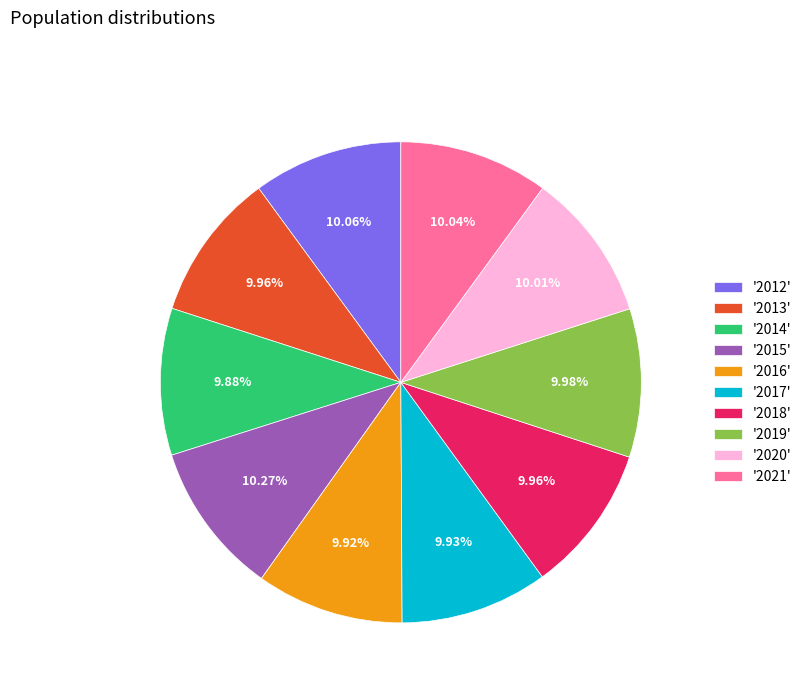

Does '2018' represent more than half of the total?

No